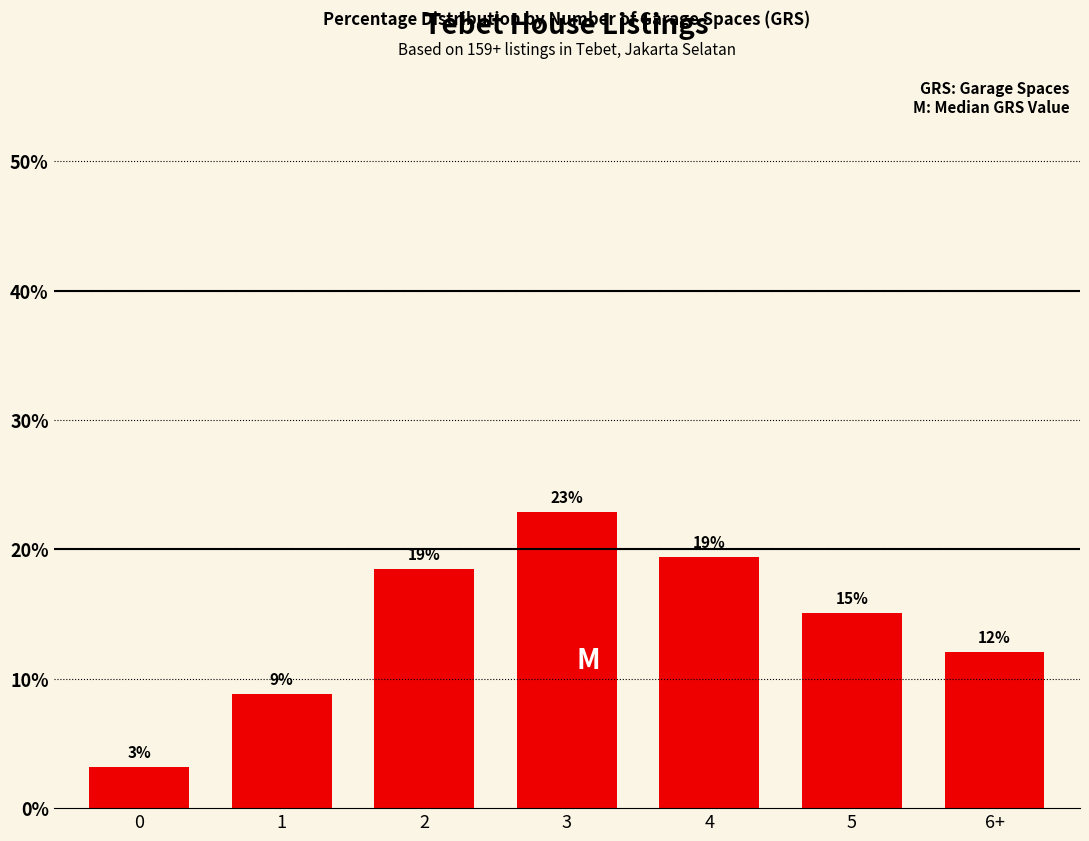

What is the change in value from 0 to 5?

+11.9